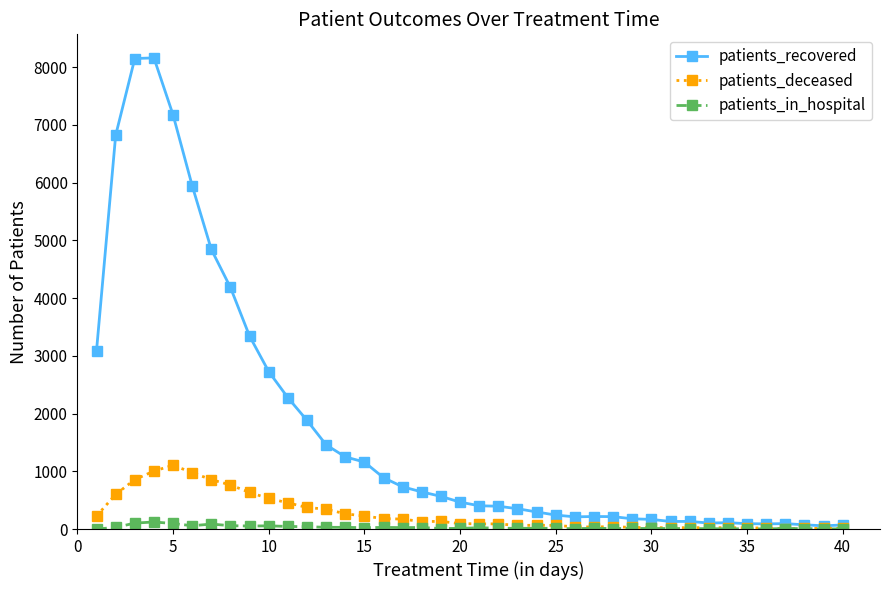

Which series has the largest range (max minus min)?

patients_recovered